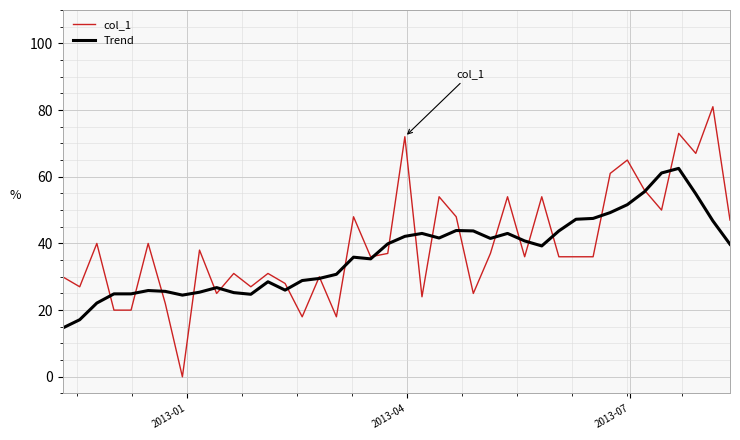

What is the maximum value shown in the chart?

81.0